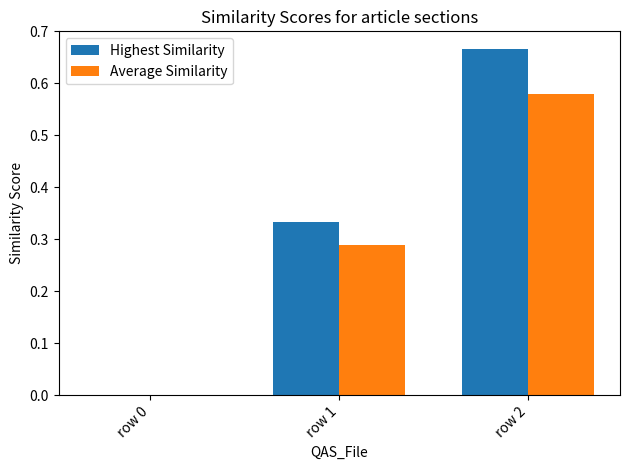

Which category has the highest value in the Highest Similarity series?

row 2